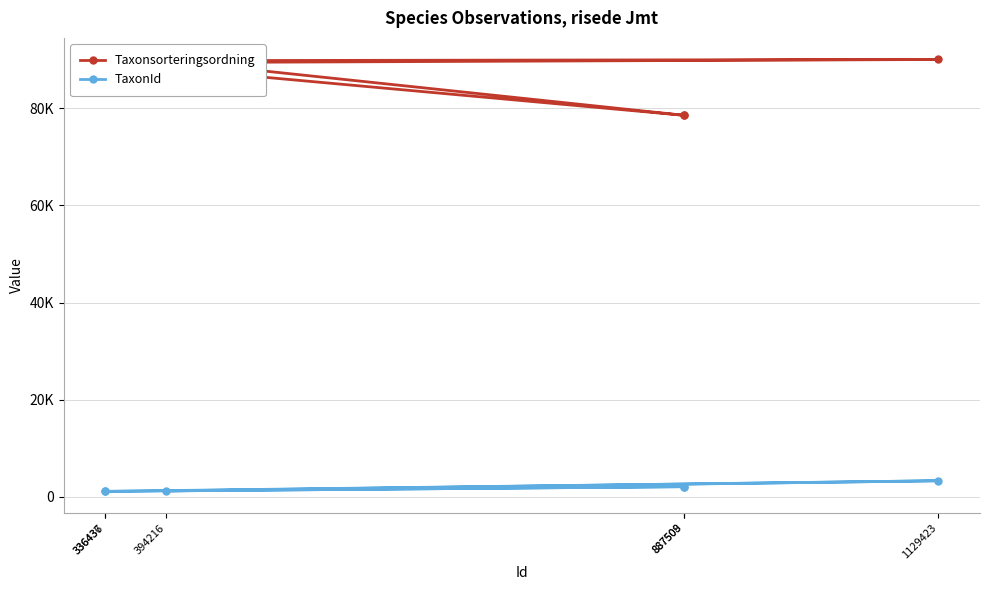

Is it true that TaxonId equals 3616 at 887508?

False